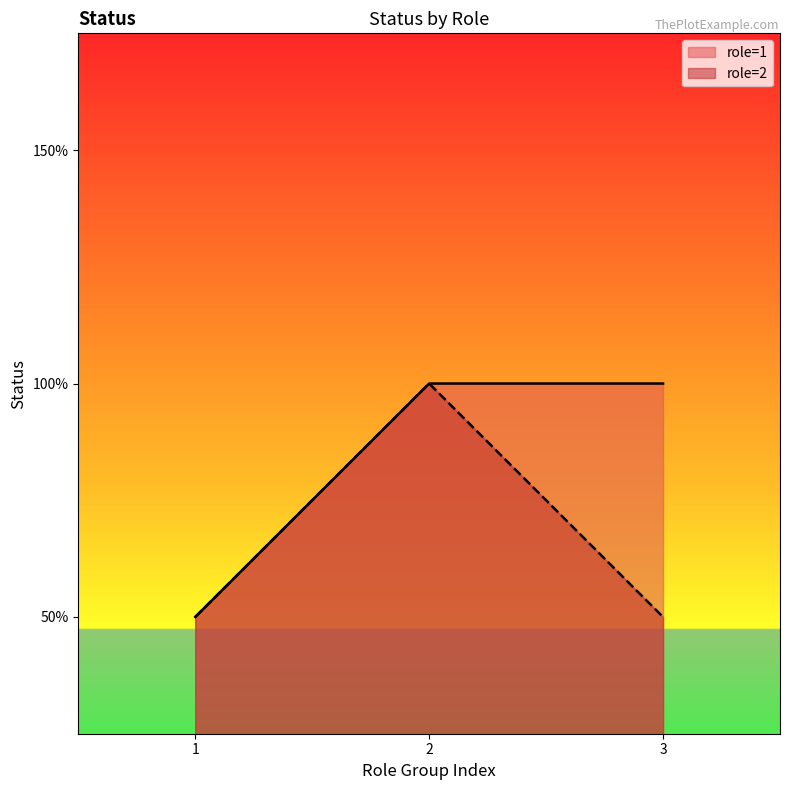

Count the values in the range 1 to 2.

3